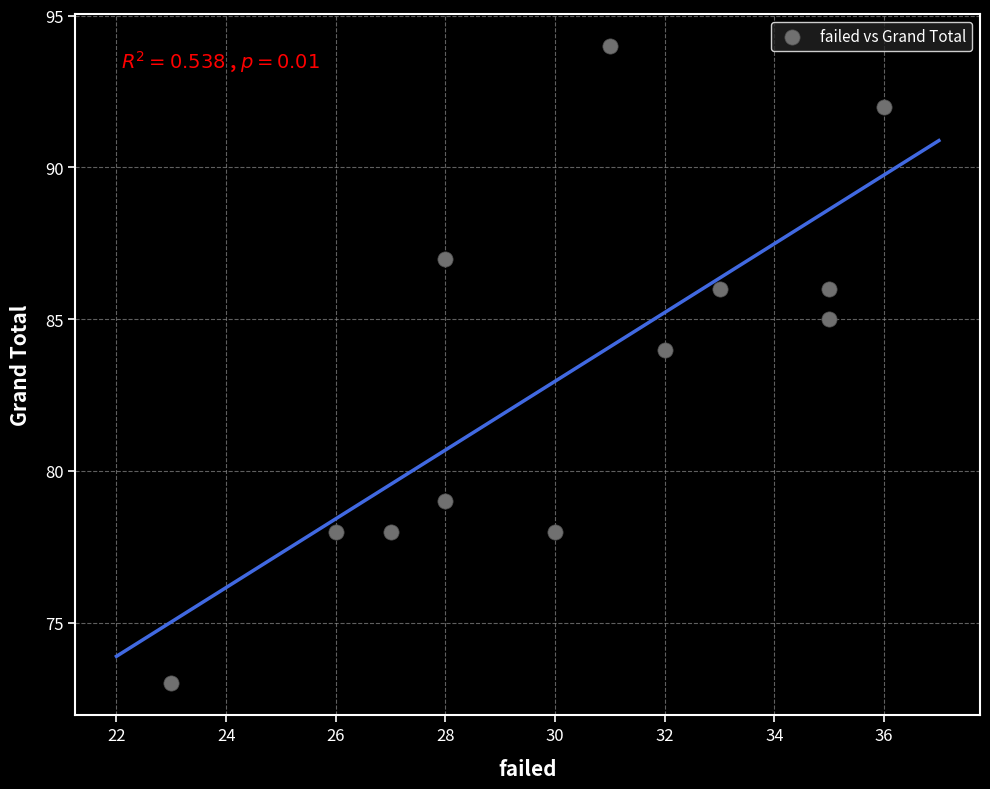

What is the average X value?

30